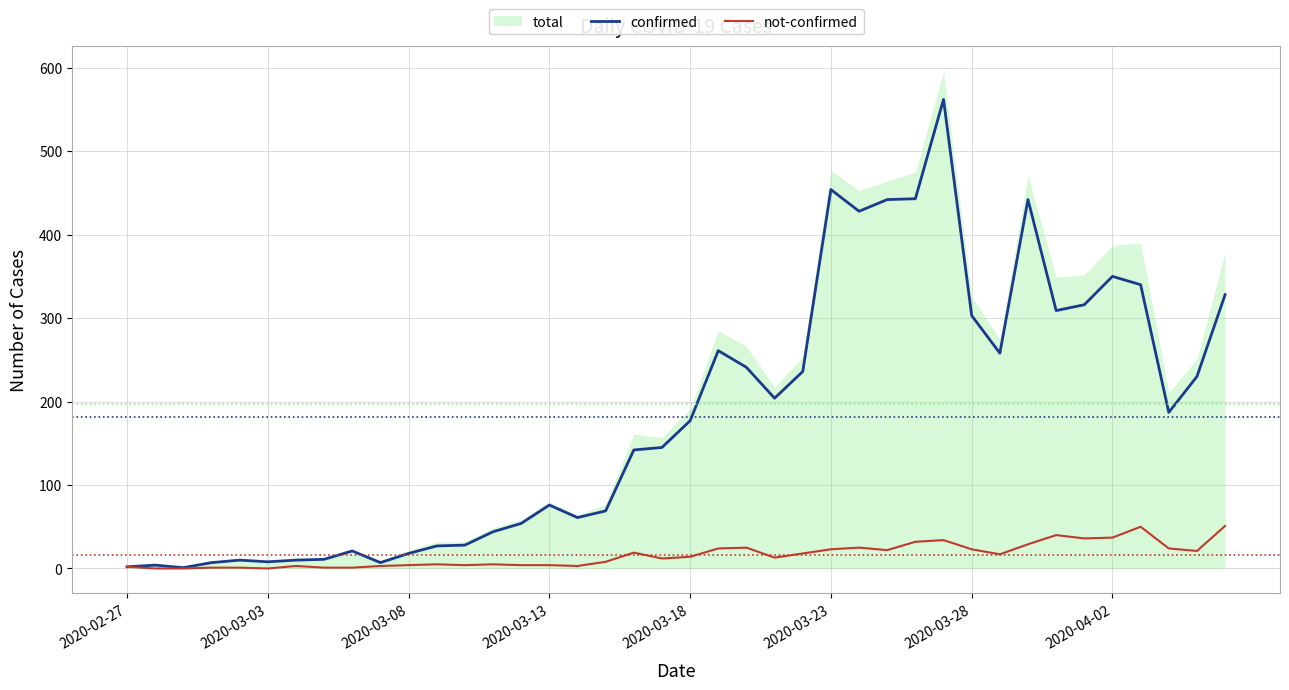

Does the chart display data point markers on the line(s)?

No